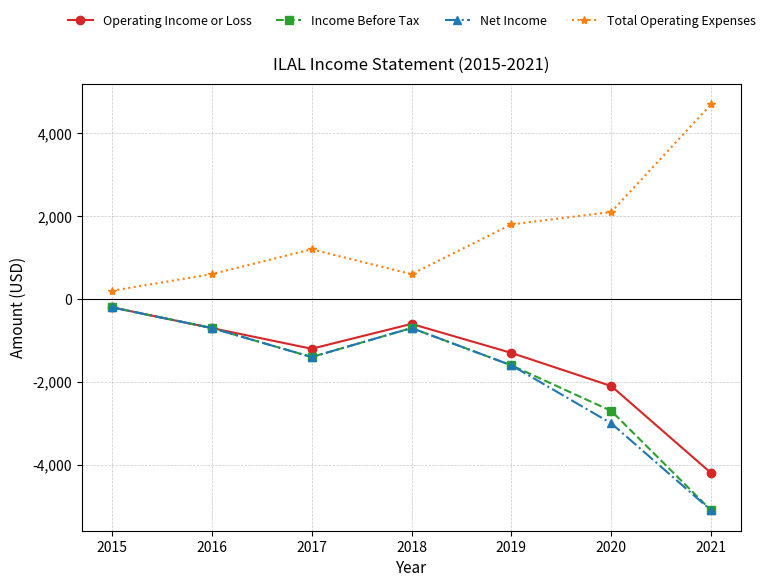

How many values in the Operating Income or Loss series exceed -1200?

3